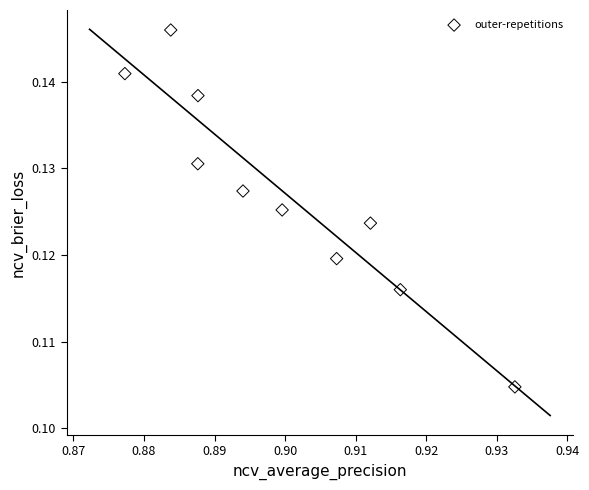

What is the average X value?

0.9